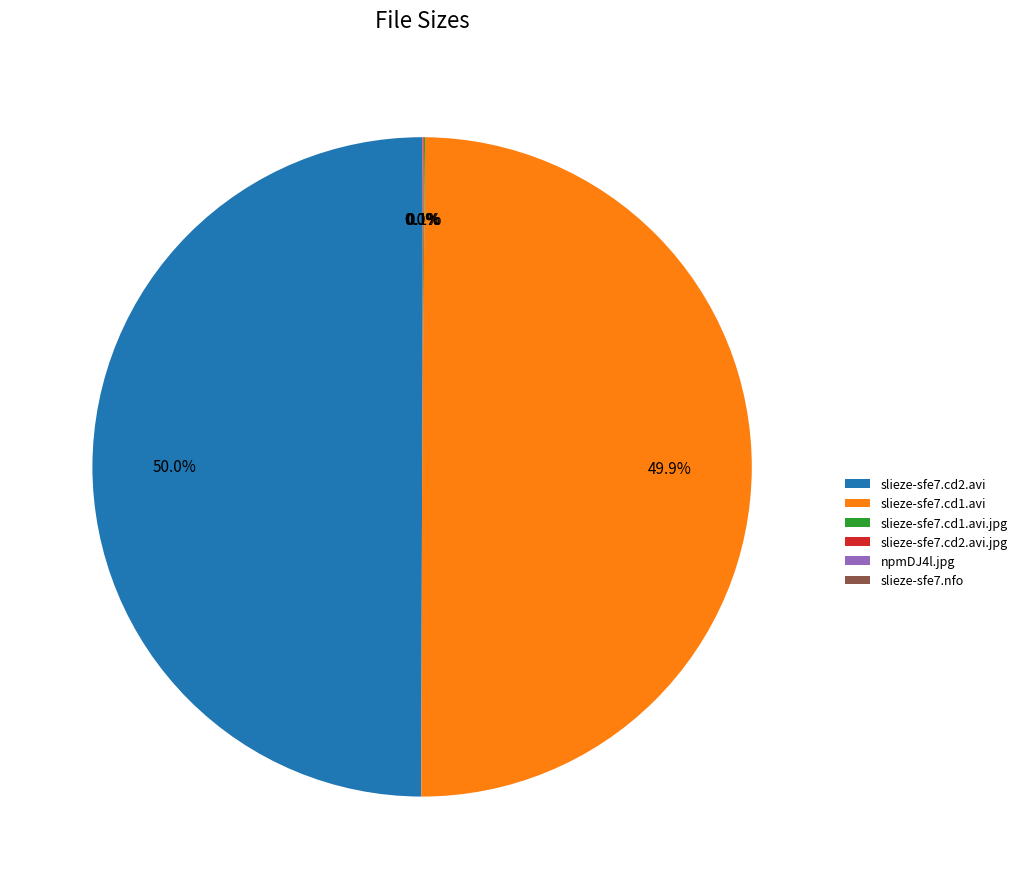

Do slieze-sfe7.cd2.avi and slieze-sfe7.cd1.avi together represent more than half of the pie?

Yes